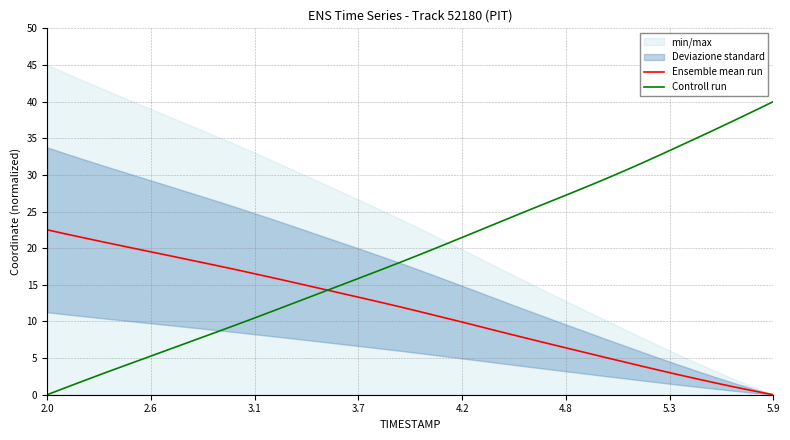

How many data points in Ensemble mean run are less than 11?

19